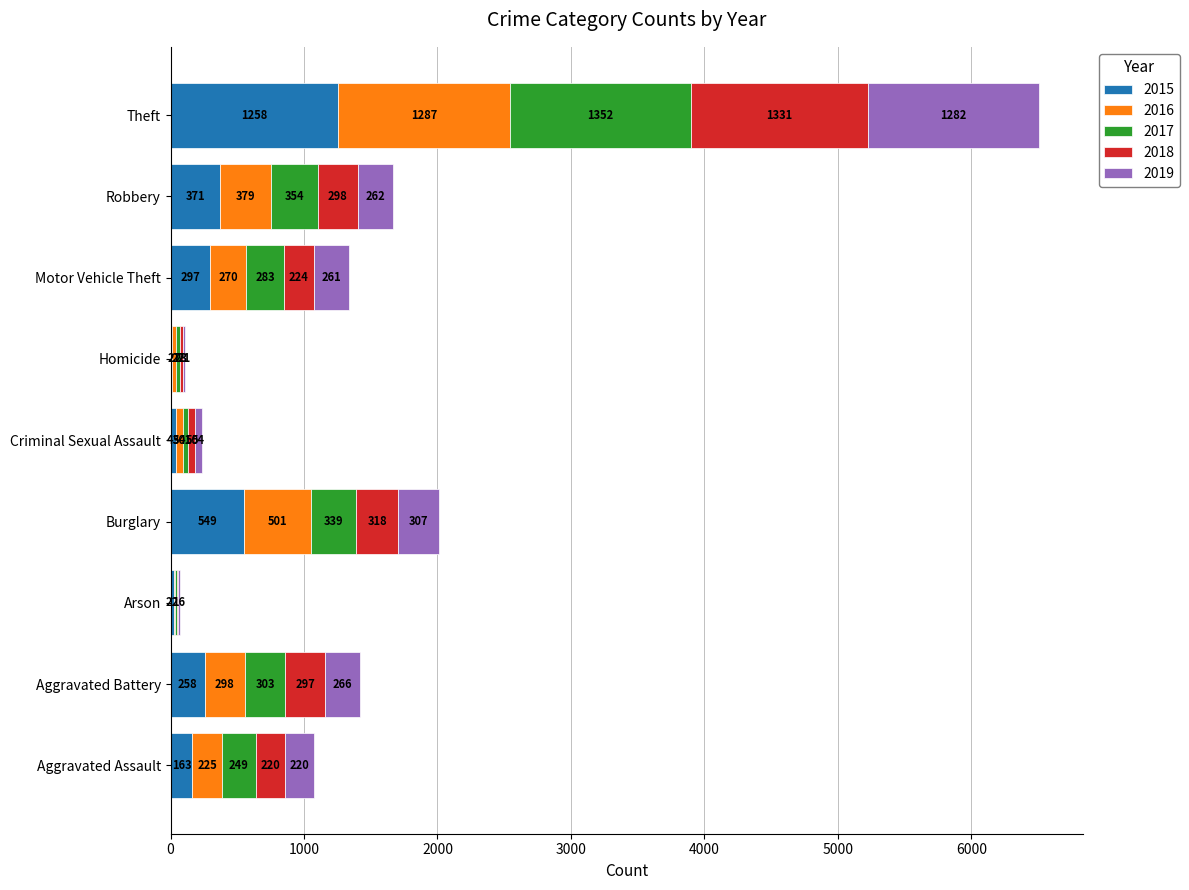

At which label does 2015 reach its peak?

Theft